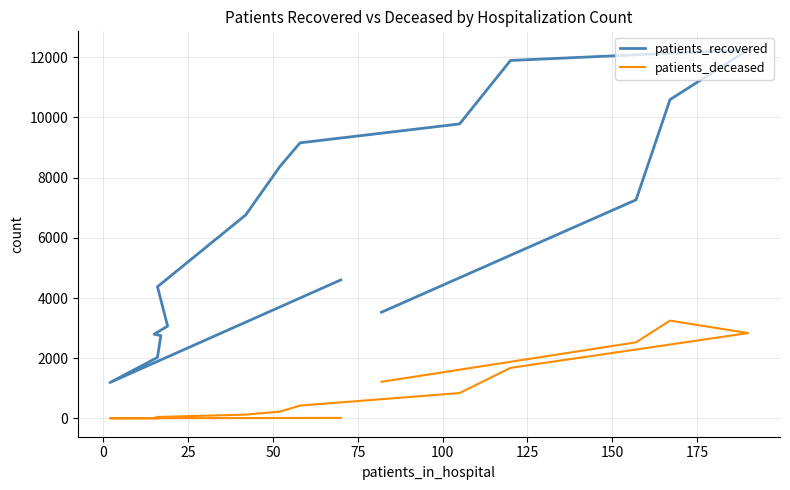

Between 50 and 125, which series saw the biggest shift?

patients_recovered